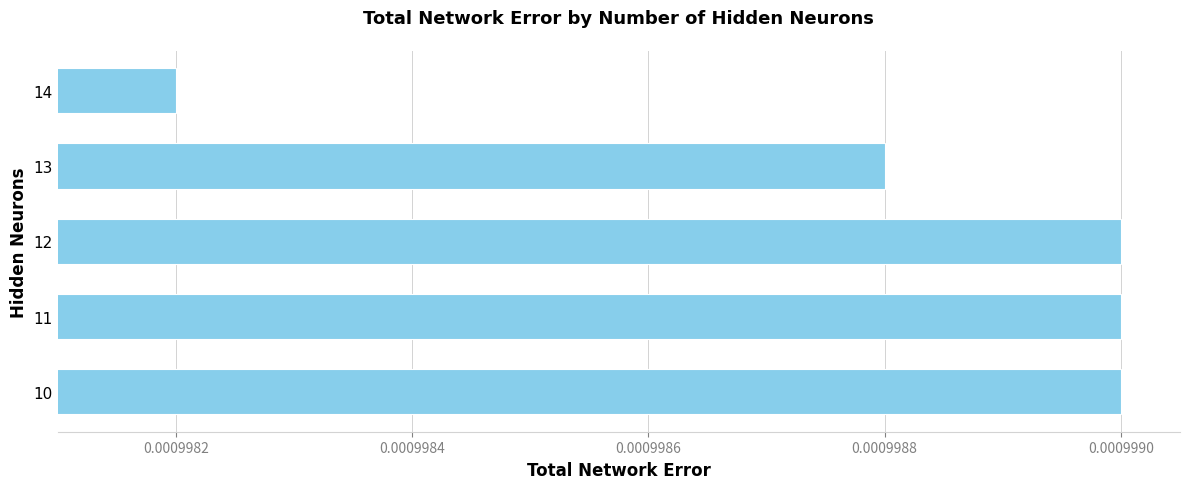

How many bars are there in total?

5